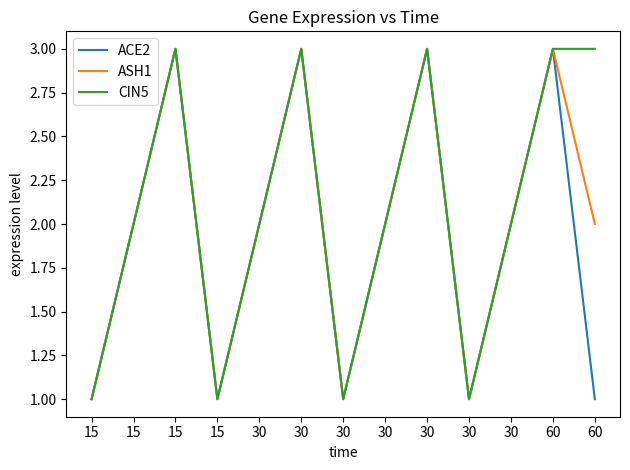

Is it true that ACE2 equals 3 at 30?

True